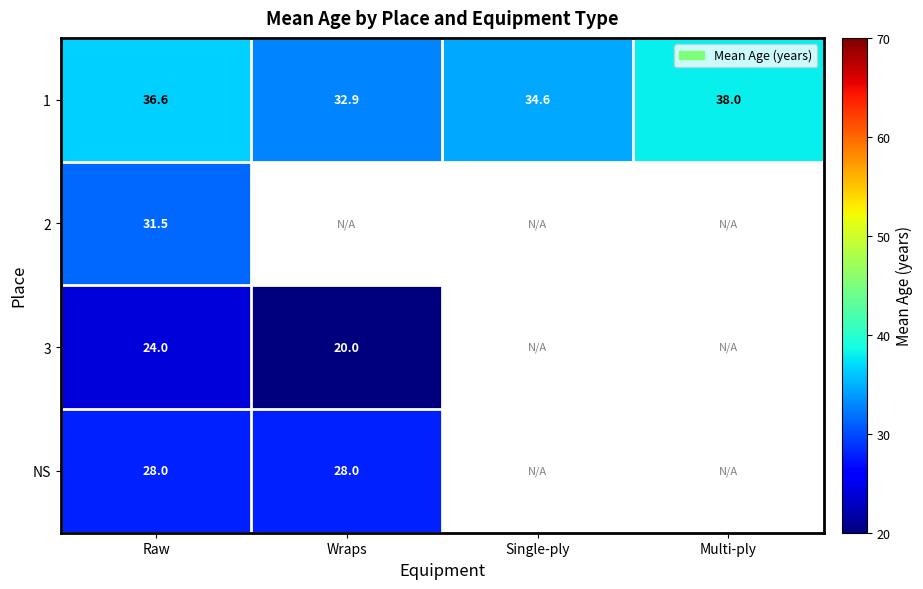

Is the value of 3 at Raw greater than the value of NS at Wraps?

No